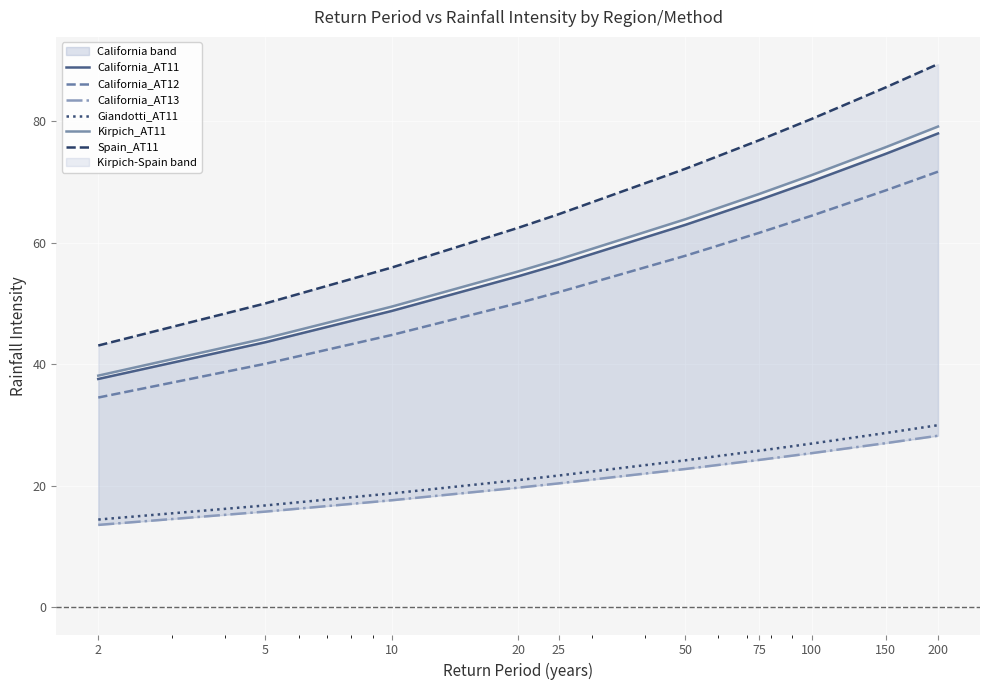

At 200, list the series in order from smallest to largest.

California_AT13, Giandotti_AT11, California_AT12, California_AT11, Kirpich_AT11, Spain_AT11